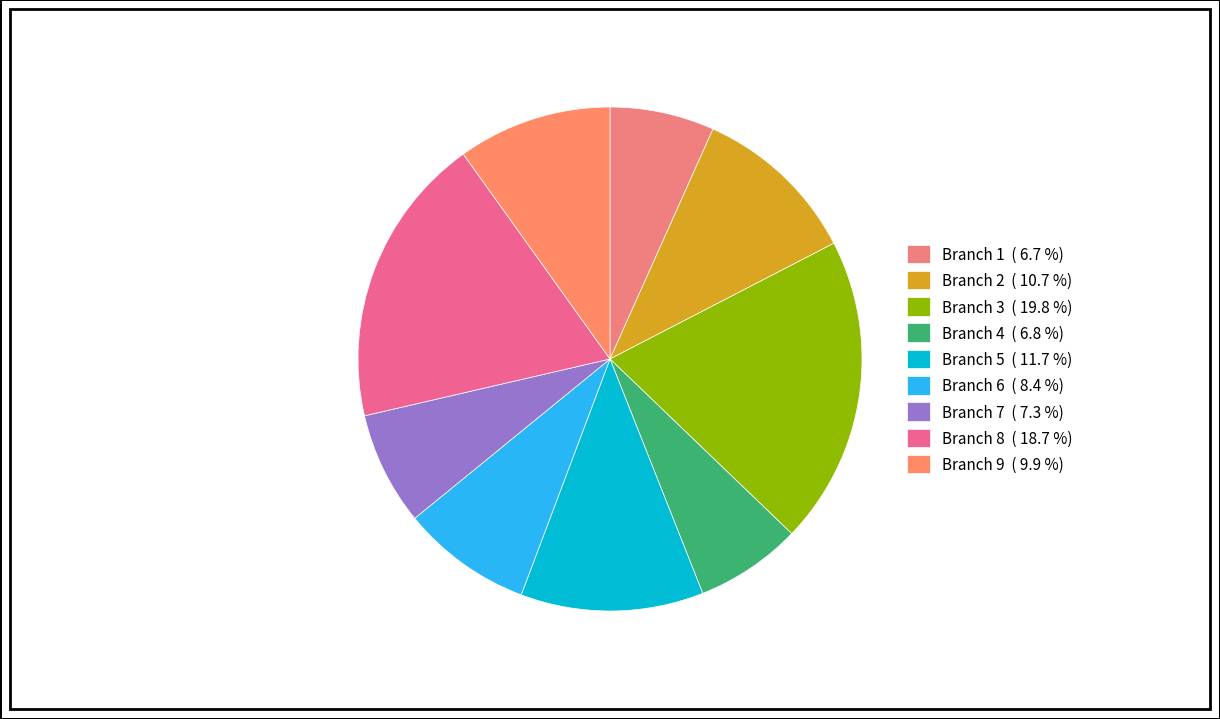

What is the largest slice in the pie chart?

Branch 3 ( 19.8 %)